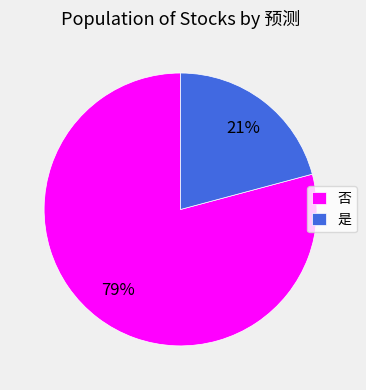

To the nearest percent, what is the difference between the 否 and 是 slice percentages?

58%